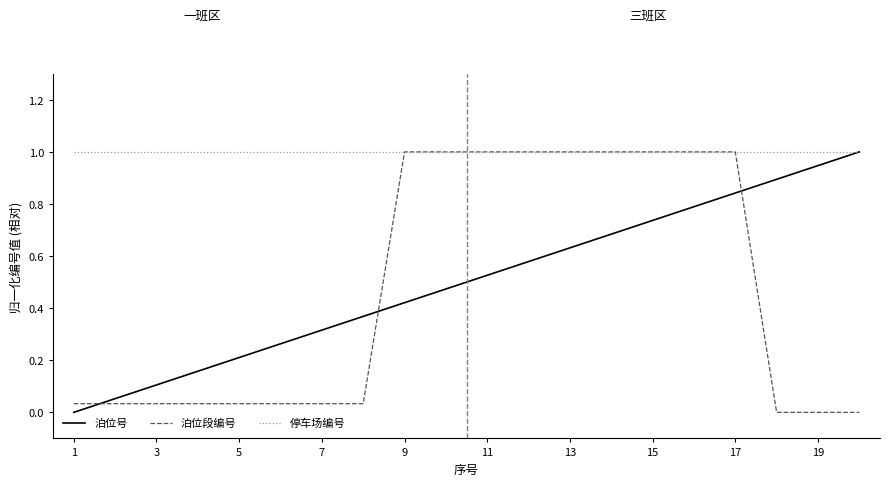

Which series ends up on top after the final intersection of 泊位号 and 泊位段编号?

泊位号